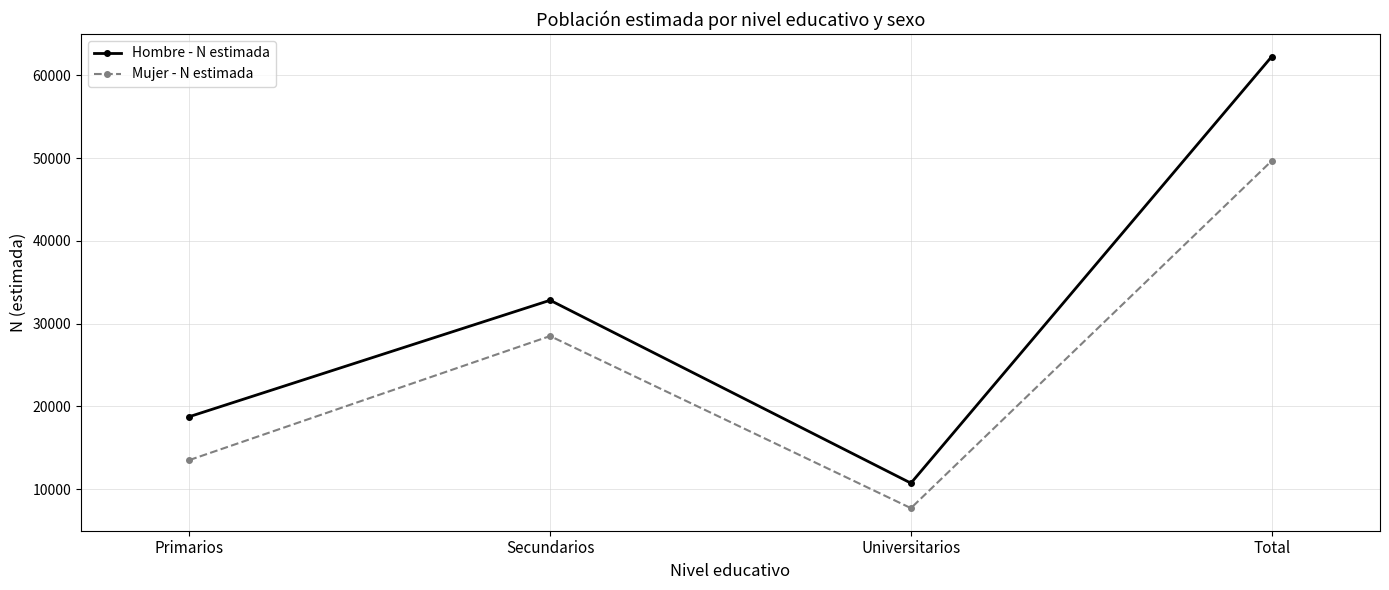

The value of Mujer - N estimada at Primarios is 19317. True or false?

False